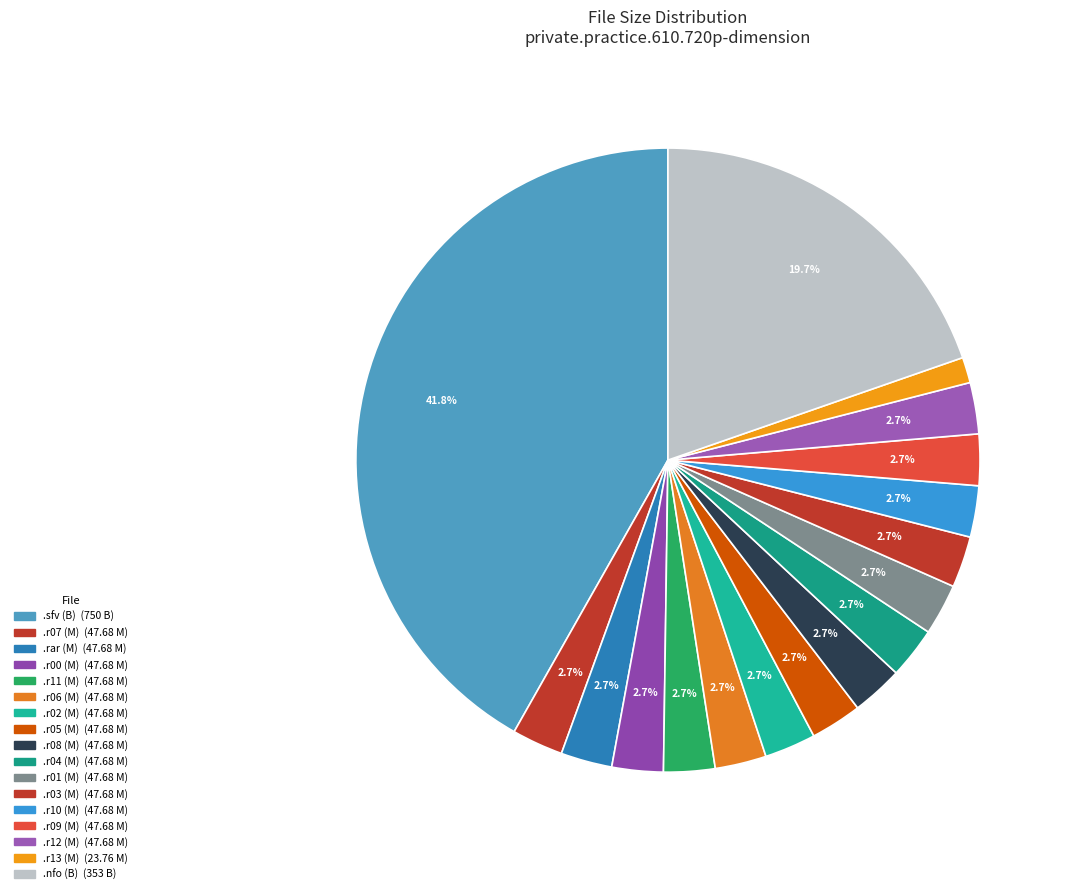

Which category has the smallest portion of the pie?

private.practice.610.720p-dimension.r13 (M)